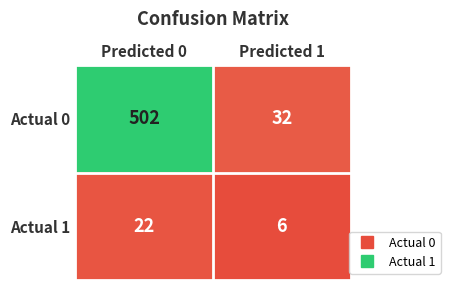

At which category is the sum across all series the highest?

Predicted 0